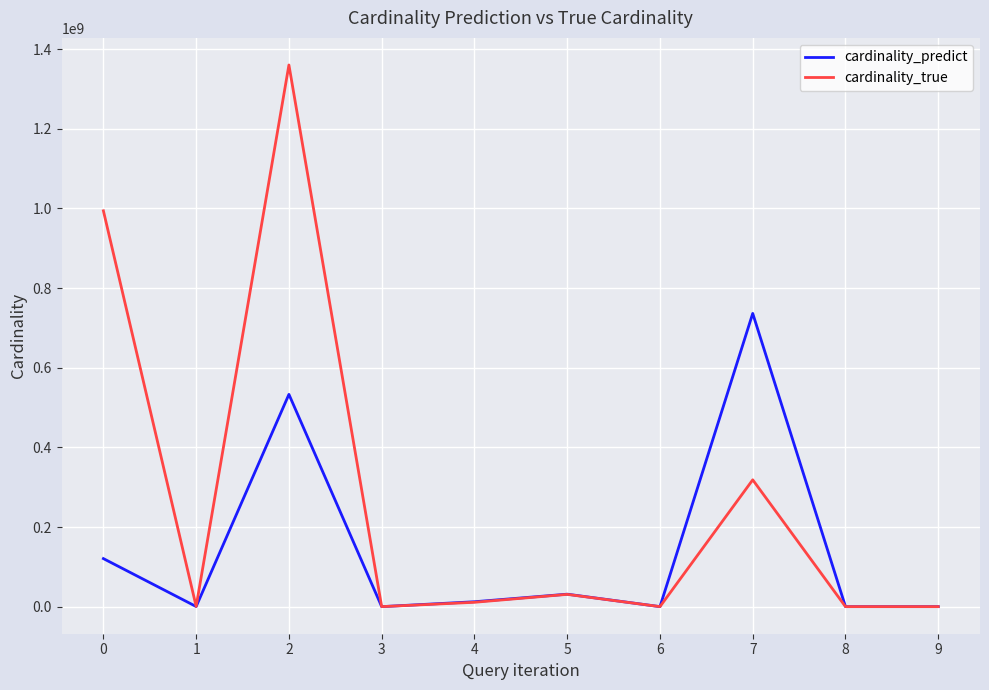

Which series changed the most between 0 and 2?

cardinality_predict